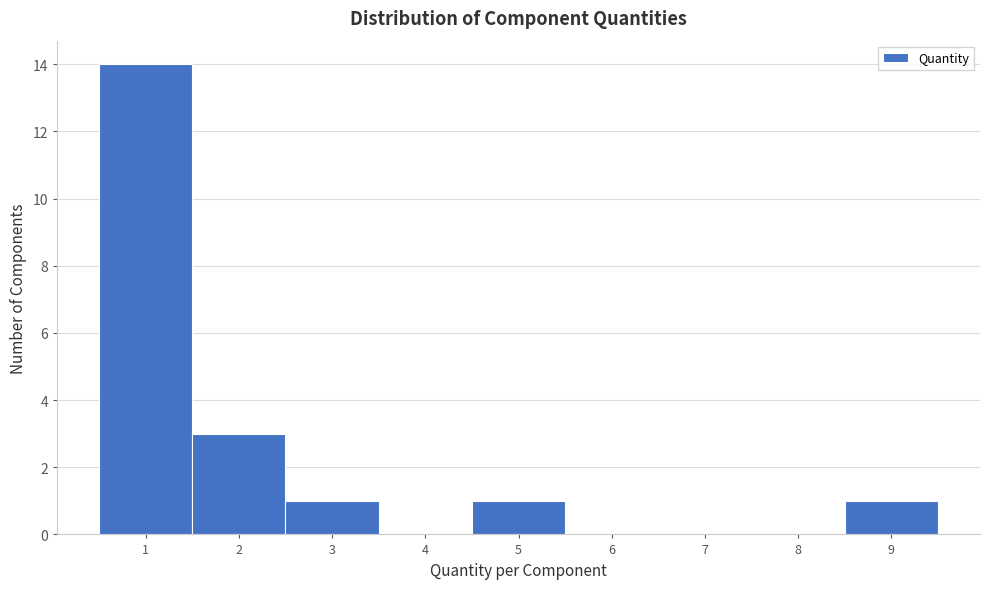

Reading left to right, list every bar in this chart as the range it spans on the x-axis followed by its height. The values are not printed on the chart, so give them approximately, as read against the axis.

0.5 to 1.5: 14
1.5 to 2.5: 3
2.5 to 3.5: 1
3.5 to 4.5: 0
4.5 to 5.5: 1
5.5 to 6.5: 0
6.5 to 7.5: 0
7.5 to 8.5: 0
8.5 to 9.5: 1